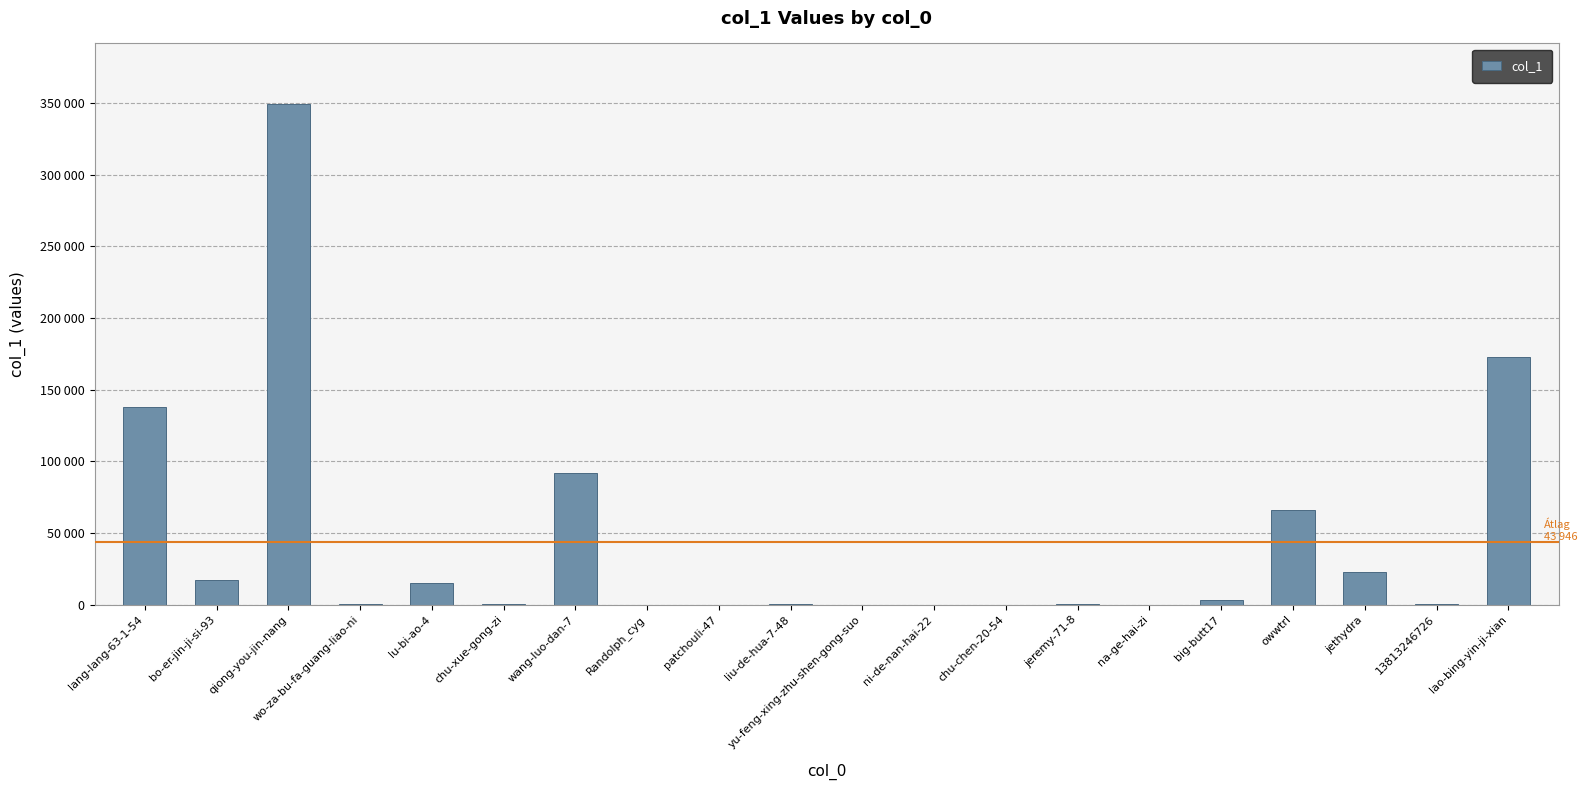

What is the change in value from bo-er-jin-ji-si-93 to wo-za-bu-fa-guang-liao-ni?

-16750